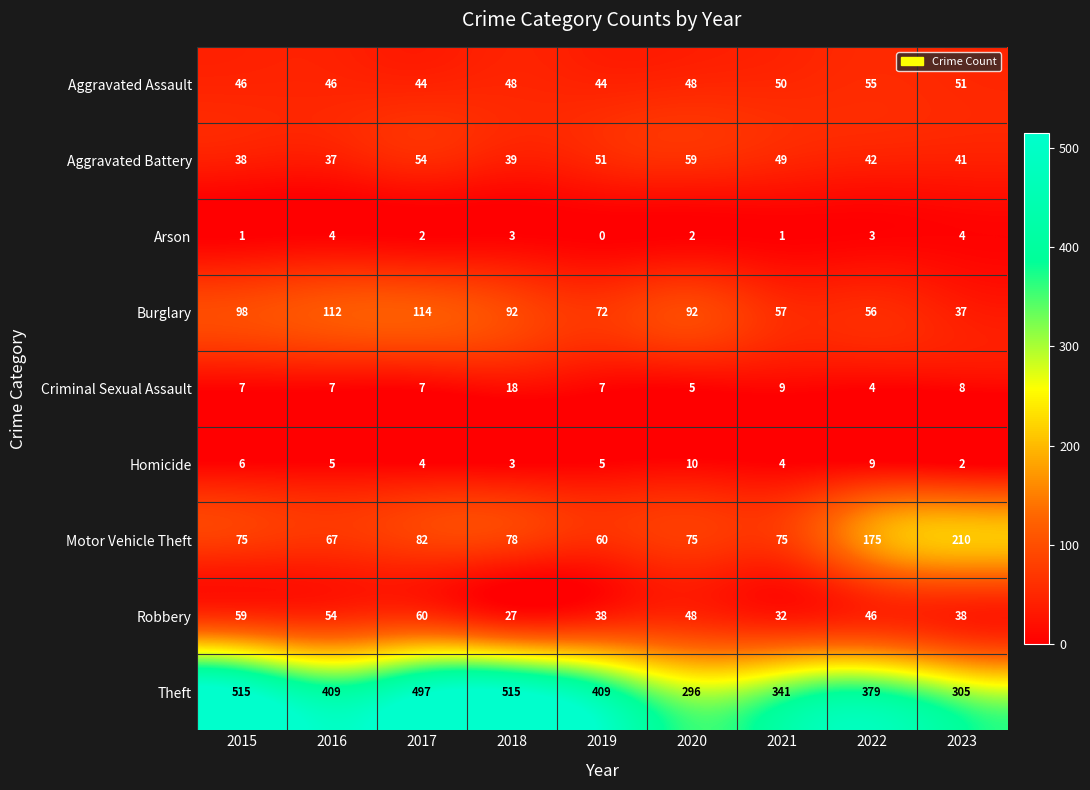

At which category is the sum across all series the highest?

2017